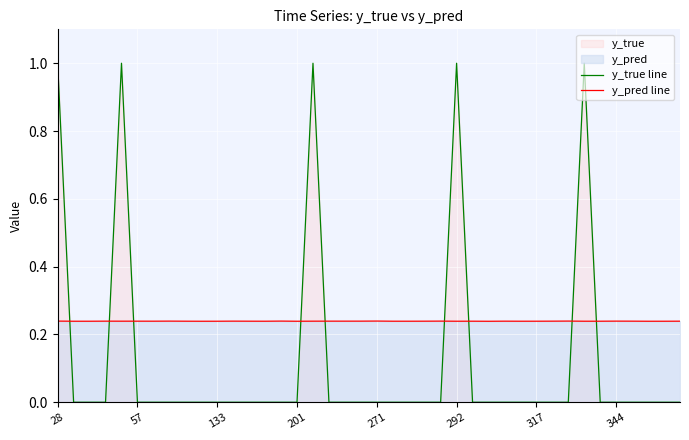

Does the chart display data point markers on the line(s)?

No